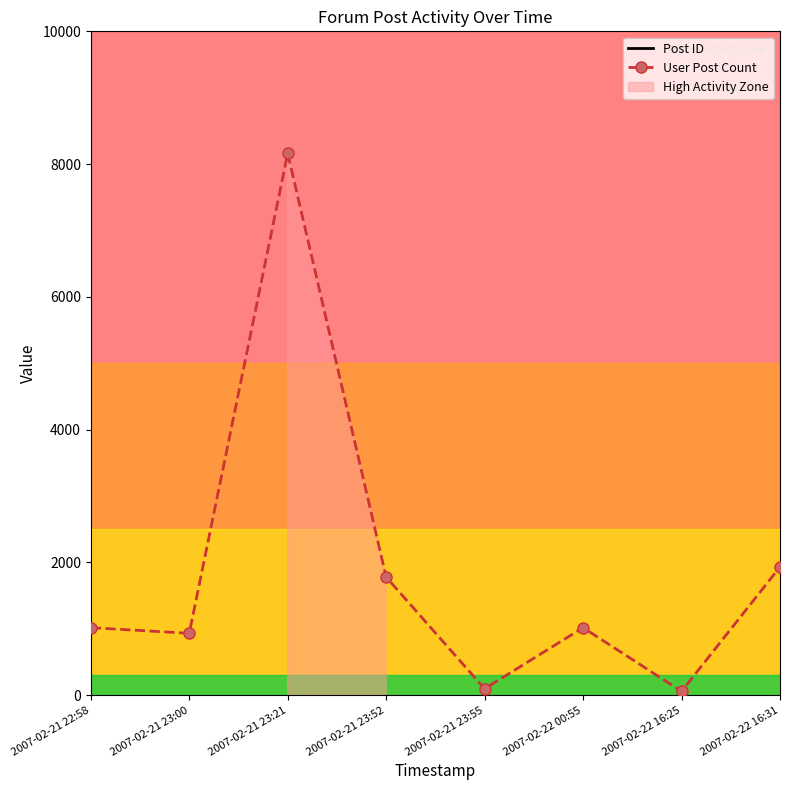

What is the value of the User Post Count point at the 7th from the left?

59